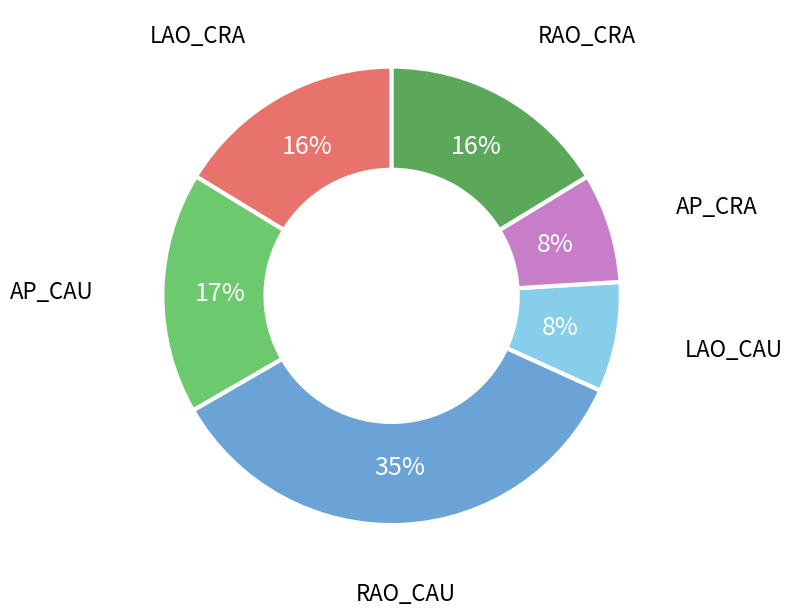

Is there any slice that represents more than half of the pie?

No